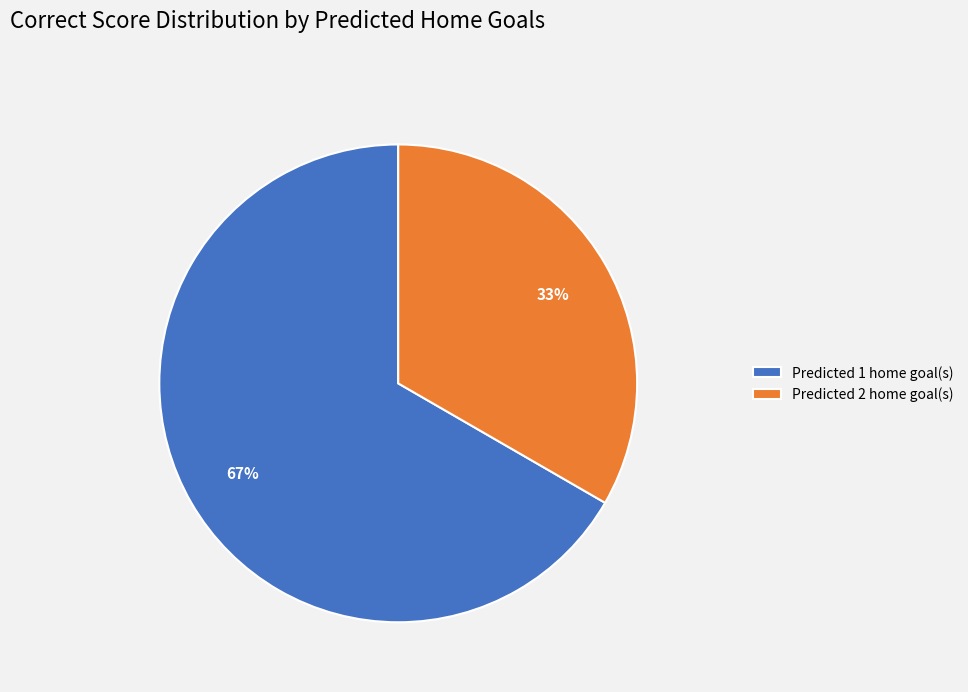

How many segments does this pie chart have?

2